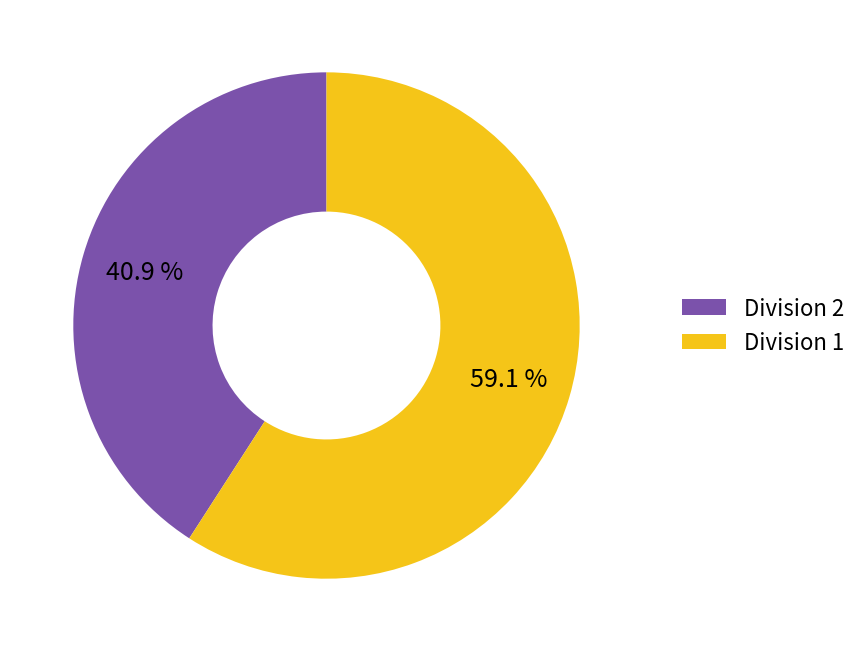

Rank the categories by value from highest to lowest.

Division 1, Division 2